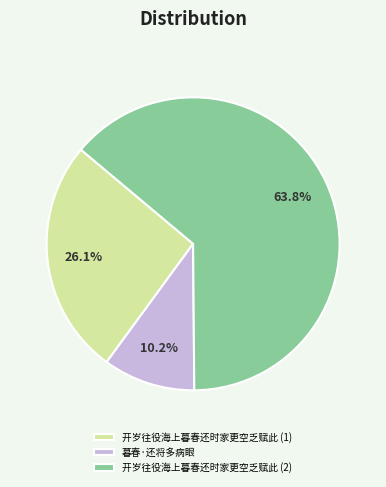

What is the ratio of the value at 开岁往役海上暮春还时家更空乏赋此 (1) to the value at 开岁往役海上暮春还时家更空乏赋此 (2)?

0.4